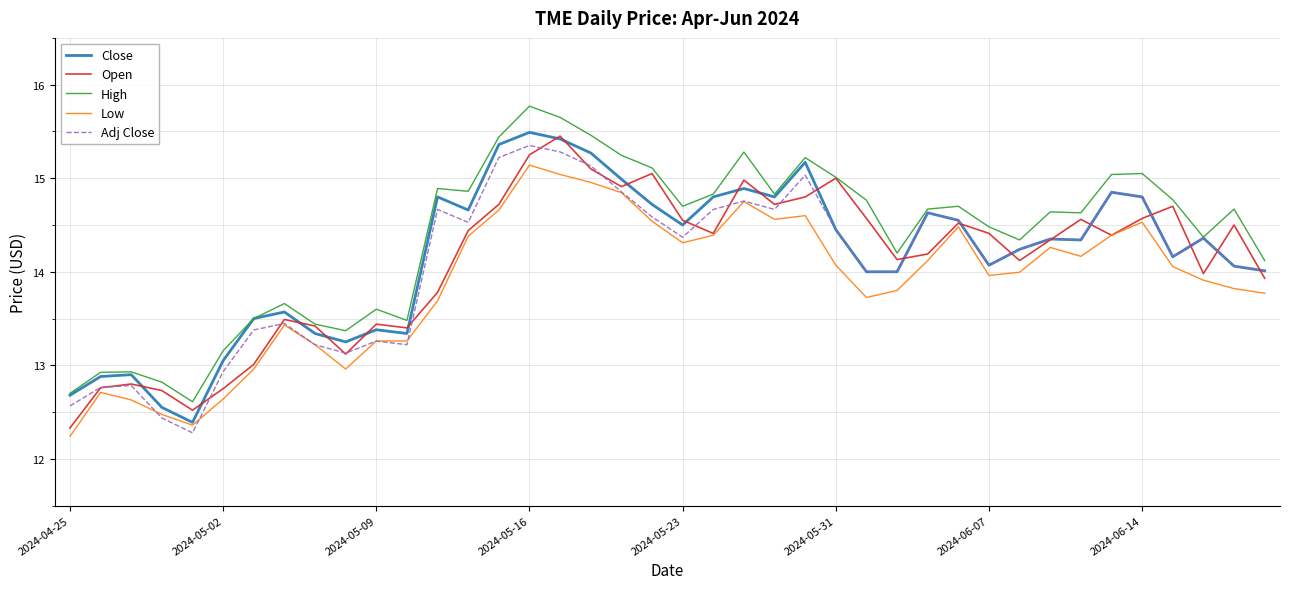

What is the sum of all Low values?

555.1